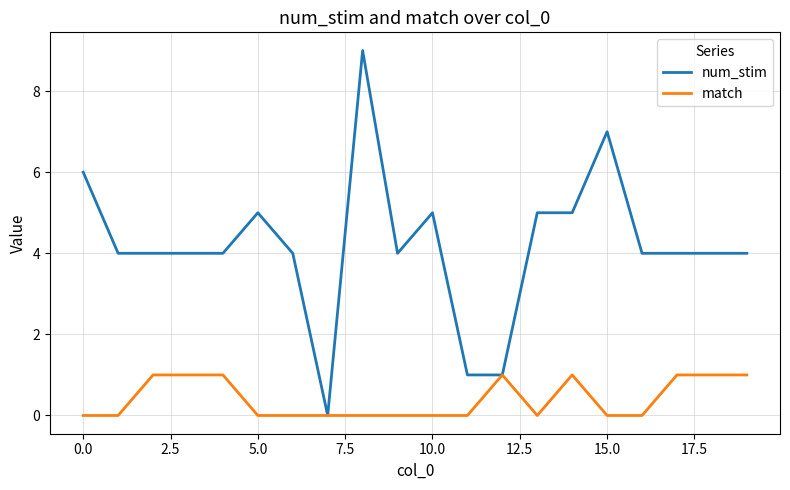

What is the greatest value displayed?

9